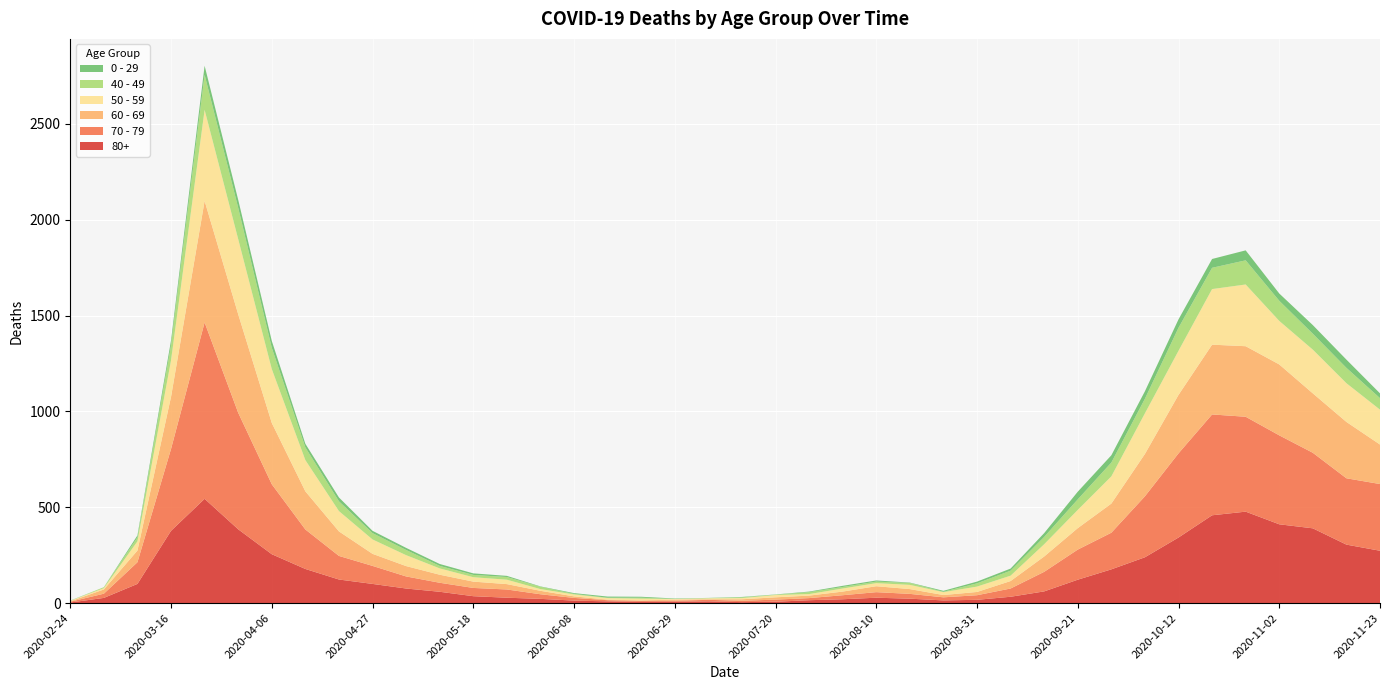

Reading left to right, extract all data points from this chart.

80+: 2020-02-24=3	2020-03-02=27	2020-03-09=100	2020-03-16=377	2020-03-23=544	2020-03-30=385	2020-04-06=255	2020-04-13=178	2020-04-20=123	2020-04-27=100	2020-05-04=76	2020-05-11=59	2020-05-18=36	2020-05-25=28	2020-06-01=22	2020-06-08=13	2020-06-15=9	2020-06-22=6	2020-06-29=7	2020-07-06=9	2020-07-13=5	2020-07-20=7	2020-07-27=15	2020-08-03=20	2020-08-10=28	2020-08-17=23	2020-08-24=14	2020-08-31=17	2020-09-07=33	2020-09-14=61	2020-09-21=122	2020-09-28=176	2020-10-05=239	2020-10-12=342	2020-10-19=458	2020-10-26=477	2020-11-02=411	2020-11-09=390	2020-11-16=305	2020-11-23=273
70 - 79: 2020-02-24=4	2020-03-02=22	2020-03-09=113	2020-03-16=427	2020-03-23=920	2020-03-30=608	2020-04-06=365	2020-04-13=206	2020-04-20=123	2020-04-27=94	2020-05-04=63	2020-05-11=47	2020-05-18=43	2020-05-25=43	2020-06-01=24	2020-06-08=14	2020-06-15=6	2020-06-22=5	2020-06-29=5	2020-07-06=8	2020-07-13=7	2020-07-20=11	2020-07-27=11	2020-08-03=21	2020-08-10=29	2020-08-17=25	2020-08-24=16	2020-08-31=24	2020-09-07=43	2020-09-14=102	2020-09-21=157	2020-09-28=191	2020-10-05=318	2020-10-12=439	2020-10-19=526	2020-10-26=495	2020-11-02=464	2020-11-09=394	2020-11-16=346	2020-11-23=348
60 - 69: 2020-02-24=2	2020-03-02=22	2020-03-09=61	2020-03-16=272	2020-03-23=634	2020-03-30=514	2020-04-06=320	2020-04-13=199	2020-04-20=128	2020-04-27=63	2020-05-04=54	2020-05-11=42	2020-05-18=33	2020-05-25=28	2020-06-01=18	2020-06-08=8	2020-06-15=3	2020-06-22=3	2020-06-29=6	2020-07-06=3	2020-07-13=8	2020-07-20=12	2020-07-27=13	2020-08-03=19	2020-08-10=31	2020-08-17=25	2020-08-24=12	2020-08-31=17	2020-09-07=39	2020-09-14=80	2020-09-21=112	2020-09-28=152	2020-10-05=221	2020-10-12=305	2020-10-19=364	2020-10-26=368	2020-11-02=370	2020-11-09=310	2020-11-16=294	2020-11-23=206
50 - 59: 2020-02-24=3	2020-03-02=7	2020-03-09=48	2020-03-16=190	2020-03-23=475	2020-03-30=392	2020-04-06=281	2020-04-13=163	2020-04-20=106	2020-04-27=75	2020-05-04=57	2020-05-11=33	2020-05-18=23	2020-05-25=23	2020-06-01=9	2020-06-08=10	2020-06-15=8	2020-06-22=9	2020-06-29=3	2020-07-06=5	2020-07-13=6	2020-07-20=12	2020-07-27=8	2020-08-03=16	2020-08-10=16	2020-08-17=22	2020-08-24=15	2020-08-31=28	2020-09-07=28	2020-09-14=64	2020-09-21=95	2020-09-28=142	2020-10-05=212	2020-10-12=230	2020-10-19=290	2020-10-26=322	2020-11-02=227	2020-11-09=228	2020-11-16=202	2020-11-23=182
40 - 49: 2020-02-24=0	2020-03-02=5	2020-03-09=21	2020-03-16=79	2020-03-23=183	2020-03-30=163	2020-04-06=111	2020-04-13=66	2020-04-20=51	2020-04-27=33	2020-05-04=27	2020-05-11=13	2020-05-18=12	2020-05-25=14	2020-06-01=12	2020-06-08=3	2020-06-15=2	2020-06-22=5	2020-06-29=1	2020-07-06=1	2020-07-13=4	2020-07-20=2	2020-07-27=10	2020-08-03=8	2020-08-10=8	2020-08-17=10	2020-08-24=2	2020-08-31=17	2020-09-07=26	2020-09-14=38	2020-09-21=55	2020-09-28=72	2020-10-05=76	2020-10-12=120	2020-10-19=111	2020-10-26=126	2020-11-02=105	2020-11-09=83	2020-11-16=80	2020-11-23=60
0 - 29: 2020-02-24=1	2020-03-02=0	2020-03-09=10	2020-03-16=25	2020-03-23=47	2020-03-30=42	2020-04-06=36	2020-04-13=19	2020-04-20=20	2020-04-27=12	2020-05-04=11	2020-05-11=10	2020-05-18=8	2020-05-25=6	2020-06-01=2	2020-06-08=4	2020-06-15=6	2020-06-22=5	2020-06-29=2	2020-07-06=1	2020-07-13=2	2020-07-20=1	2020-07-27=3	2020-08-03=6	2020-08-10=6	2020-08-17=2	2020-08-24=5	2020-08-31=9	2020-09-07=11	2020-09-14=20	2020-09-21=40	2020-09-28=38	2020-10-05=39	2020-10-12=44	2020-10-19=46	2020-10-26=52	2020-11-02=38	2020-11-09=45	2020-11-16=43	2020-11-23=25